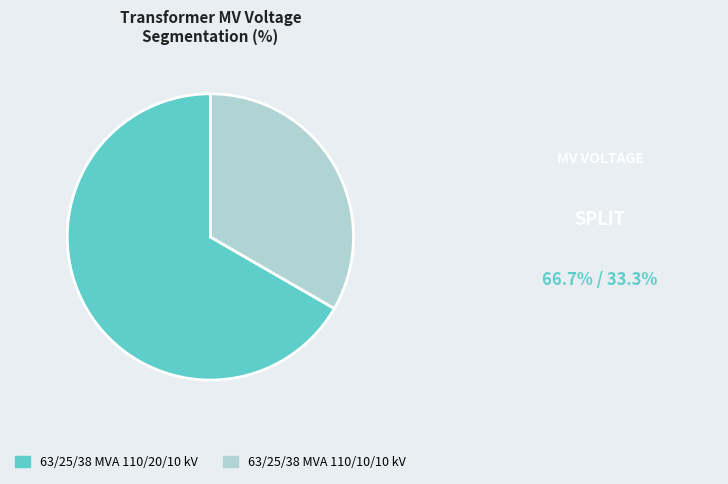

Is it true that 63/25/38 MVA 110/20/10 kV is 62% of the pie?

False